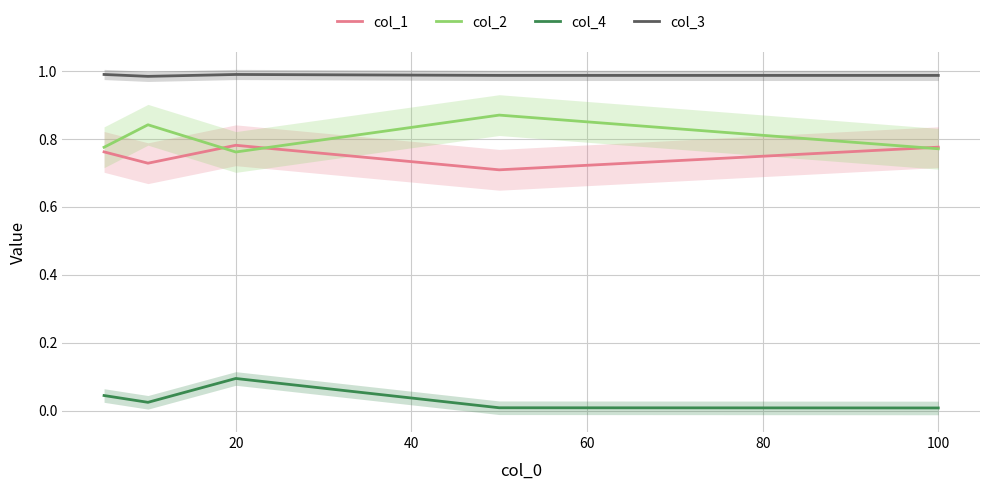

True or false: col_3 and col_4 intersect in this chart.

False